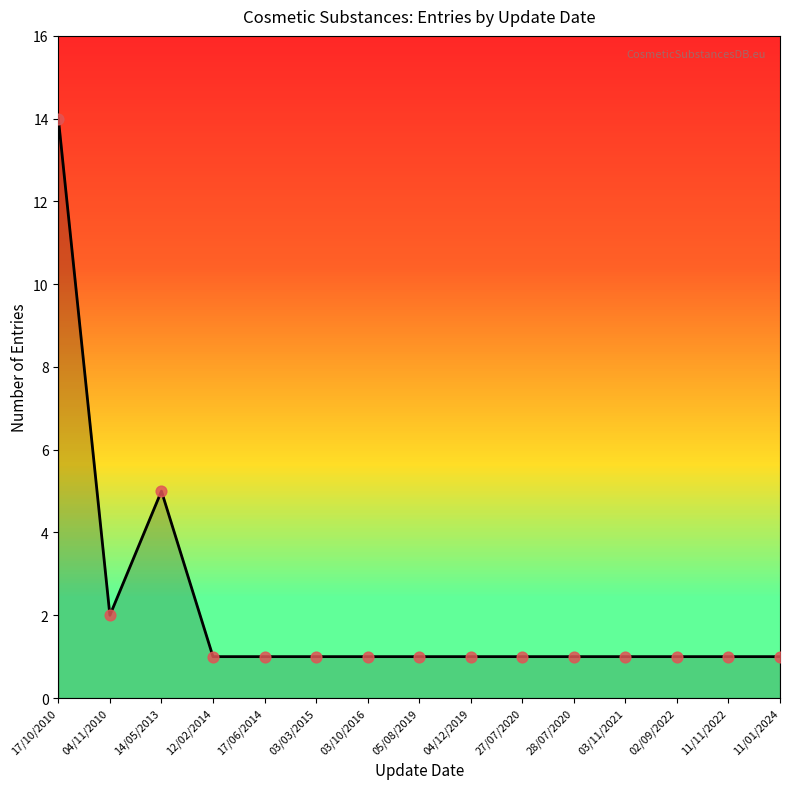

Between 11/01/2024 and 14/05/2013, which is larger?

14/05/2013